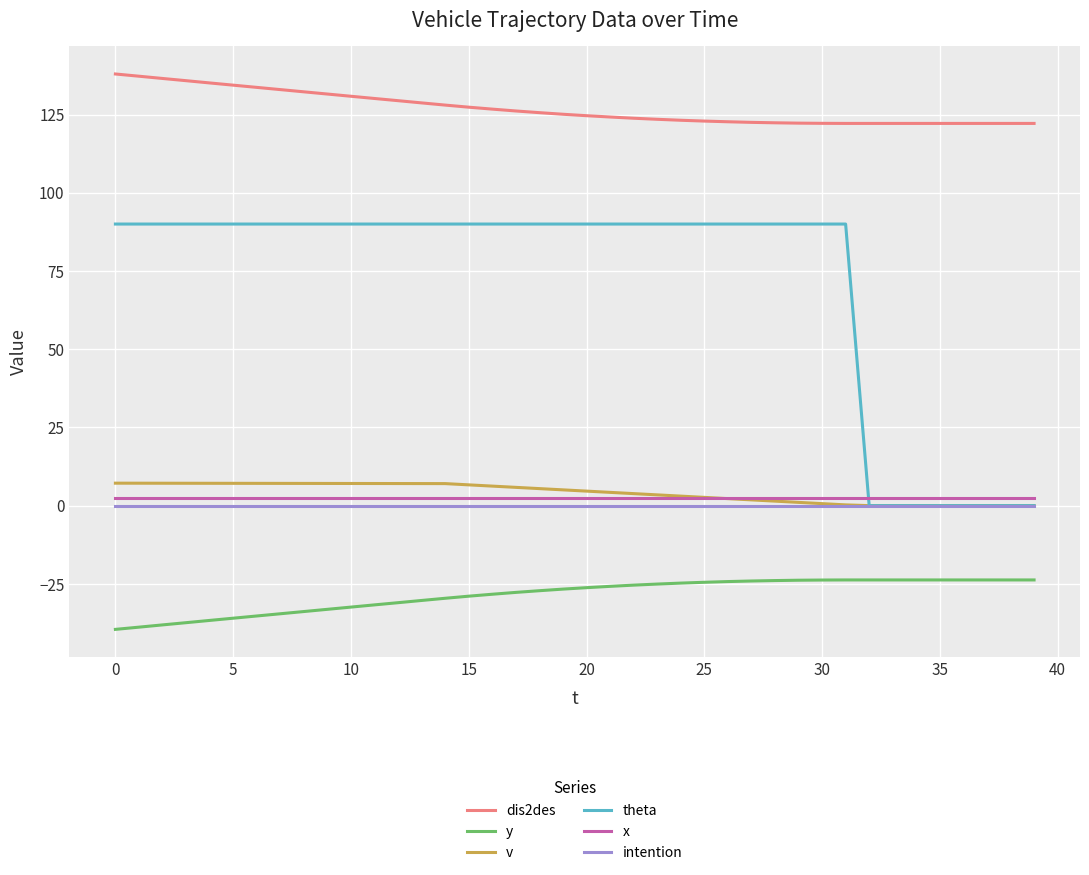

Which series has the largest range (max minus min)?

theta